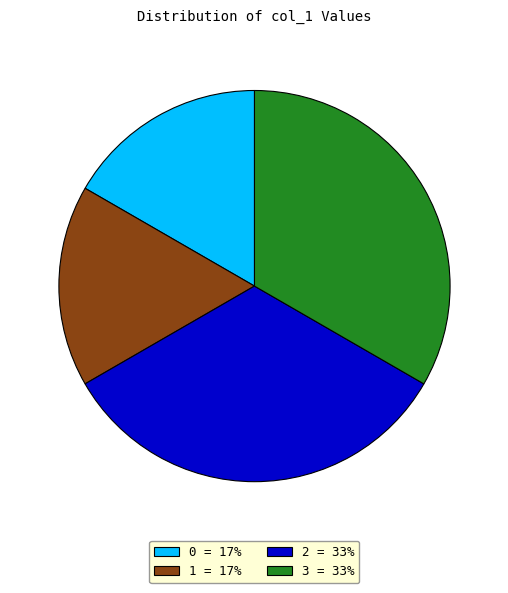

Is it true that 2 = 33% is 33% of the pie?

True